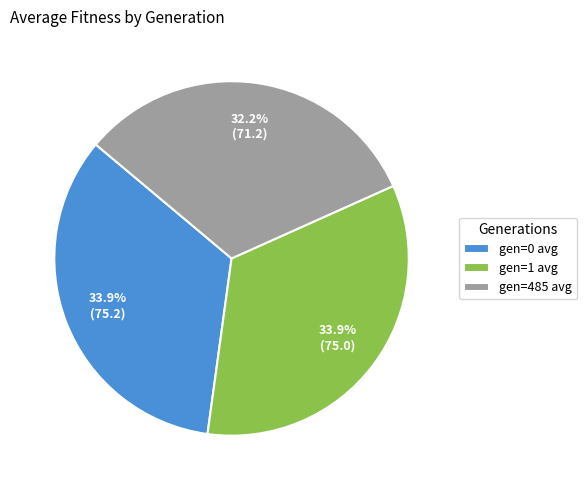

Combined, what portion of the pie is gen=485 avg and gen=1 avg?

66.1%